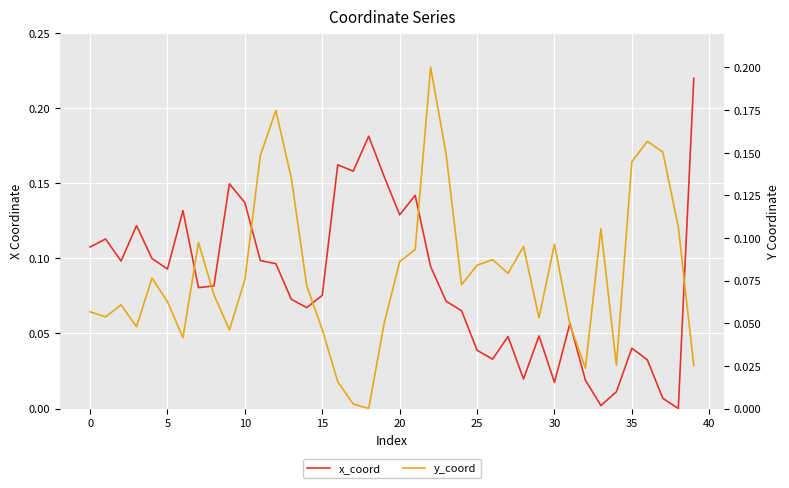

What is the difference between the highest and lowest values at 19?

0.1